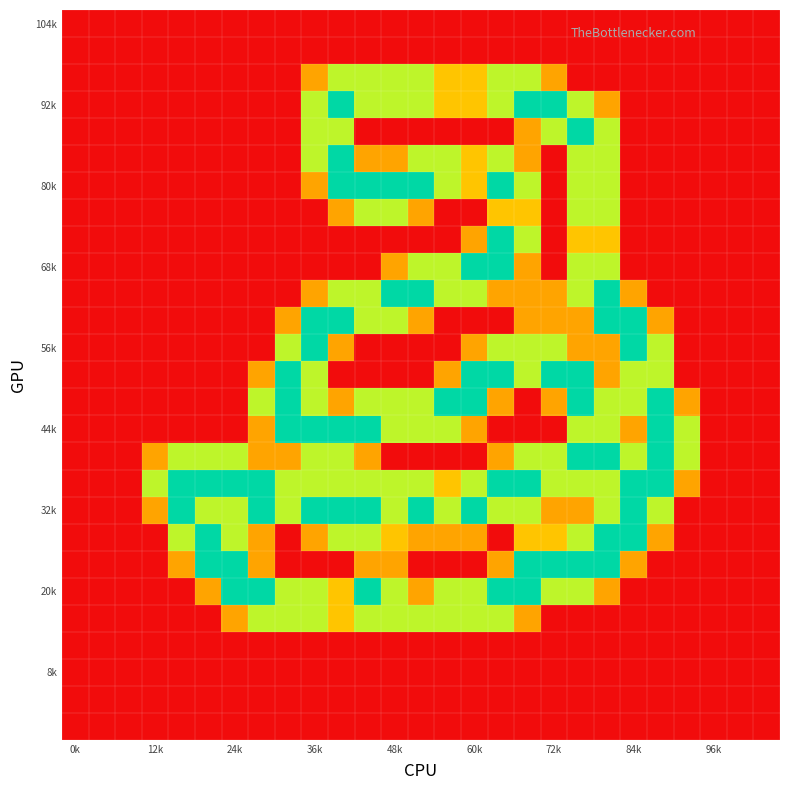

At which category does the chart reach its minimum across all series?

0k